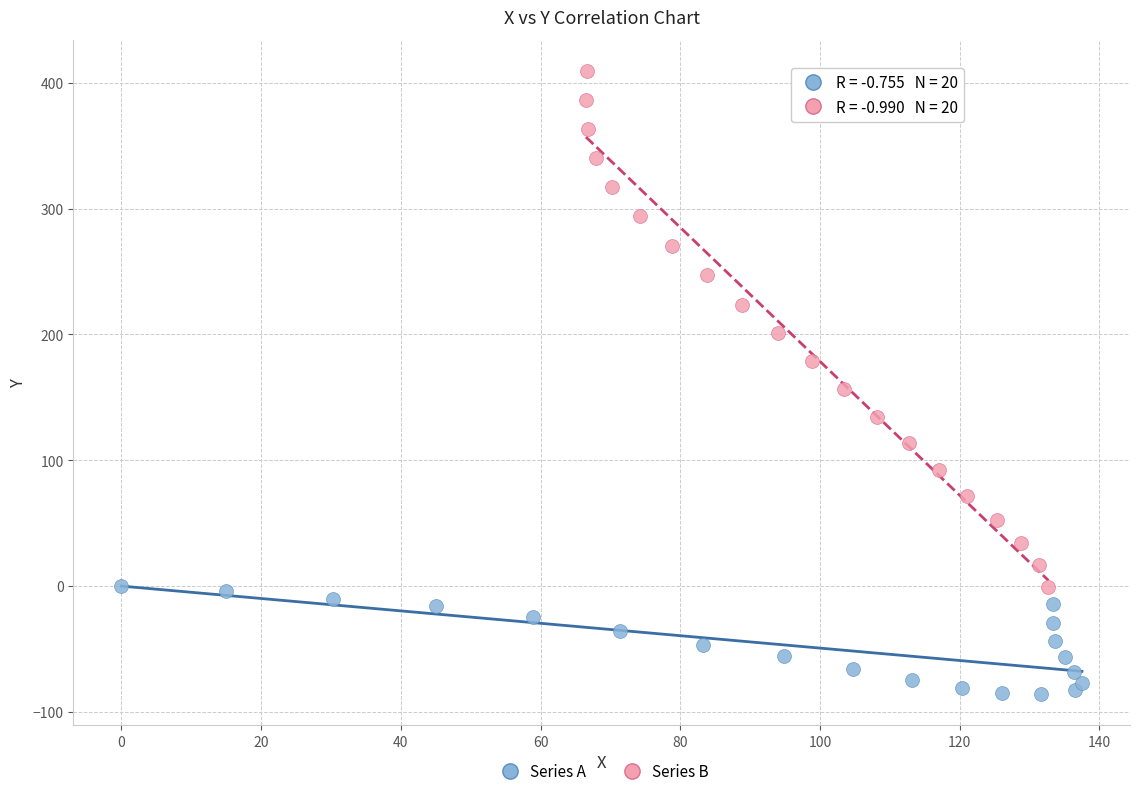

What are all the series names shown in the legend?

Series A, Series B